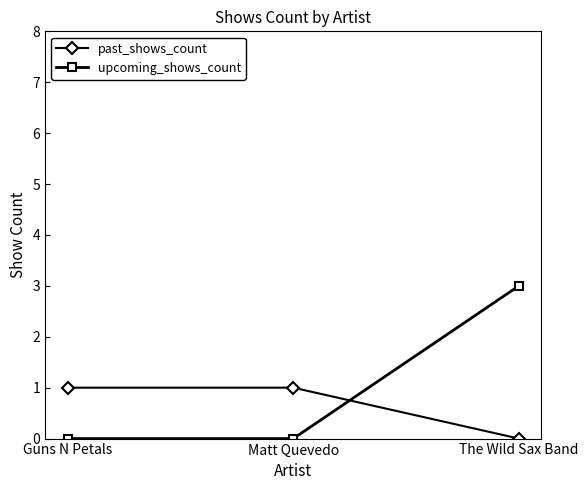

What is the label of the 3rd point from the left?

The Wild Sax Band